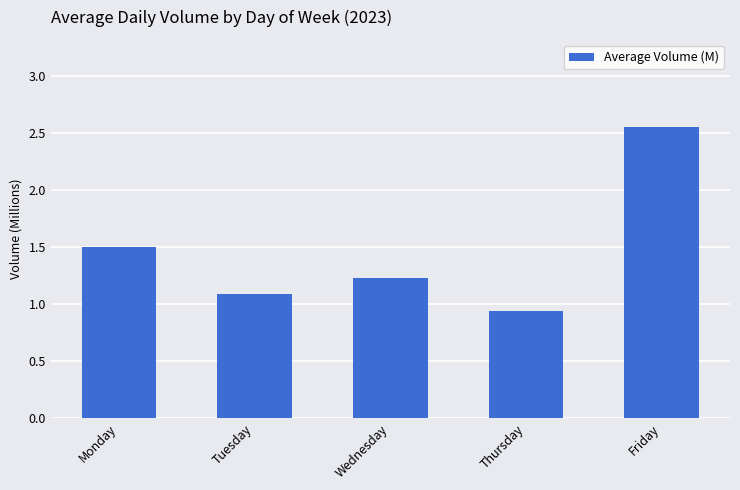

Which category has the highest value across all series?

Friday